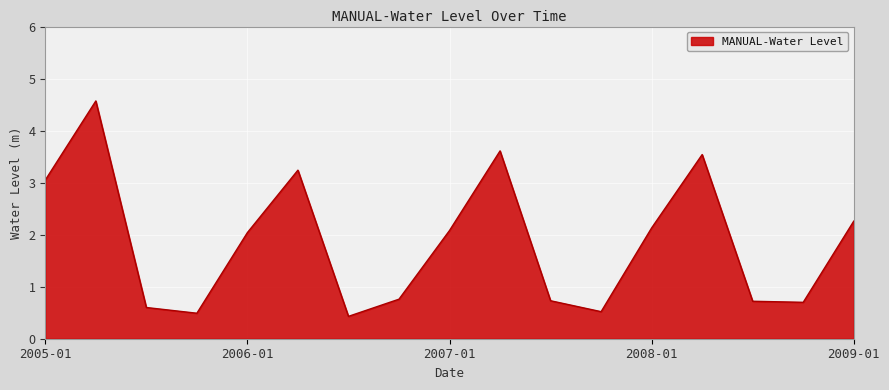

What is the smallest value displayed?

0.4